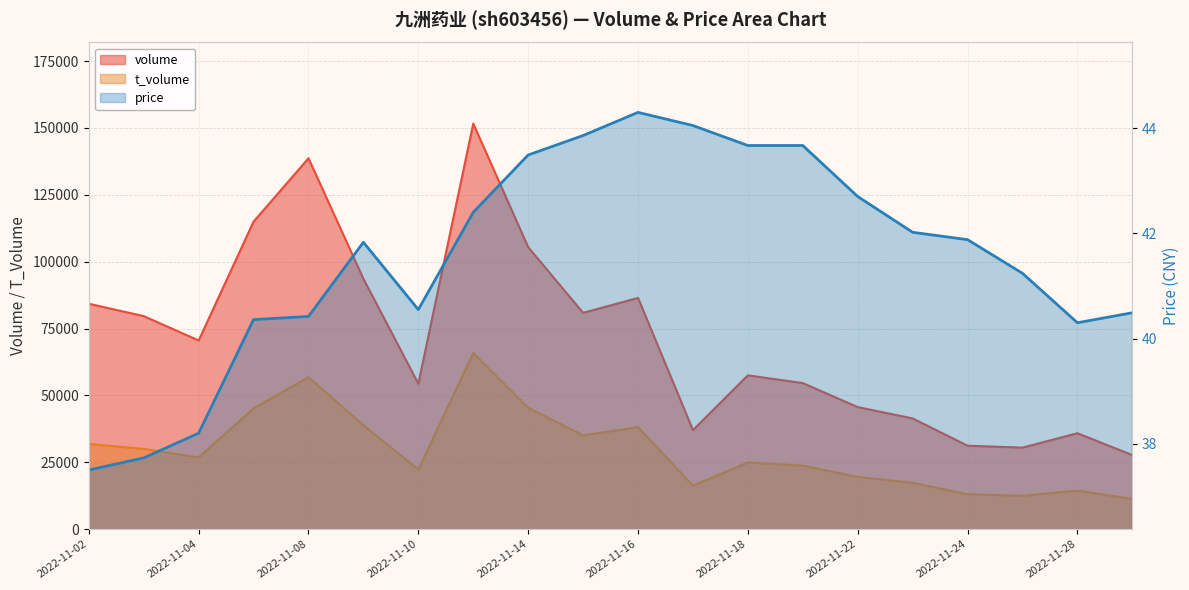

The value of t_volume at 2022-11-16 is 23506.0. True or false?

False